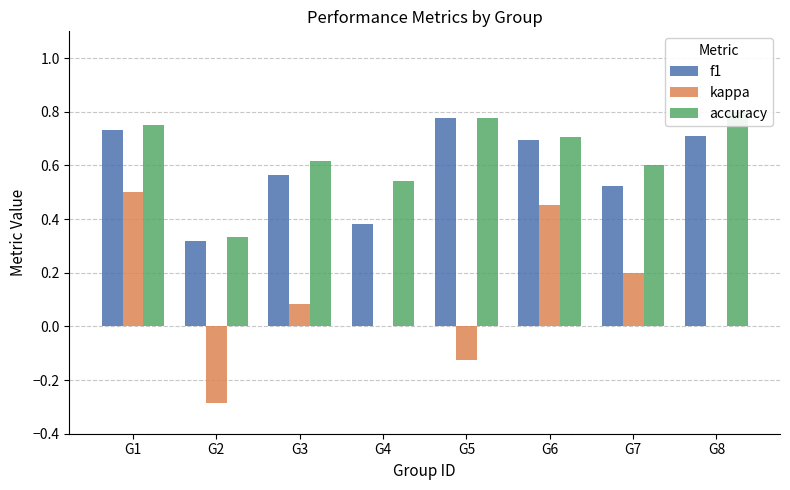

Between G5 and G4, which is larger?

G5